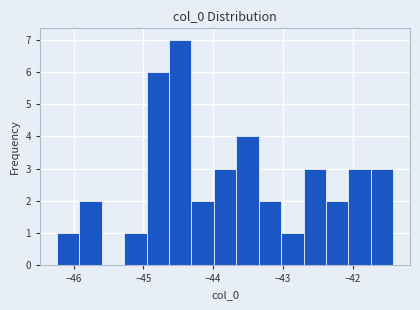

Read against the x-axis, roughly where is the centre of the tallest bar?

-44.5